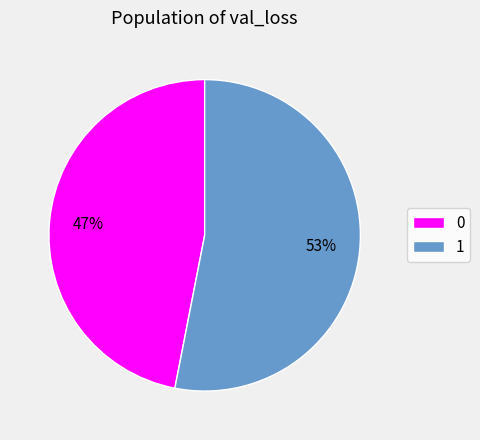

Does 1 represent more than half of the total?

Yes